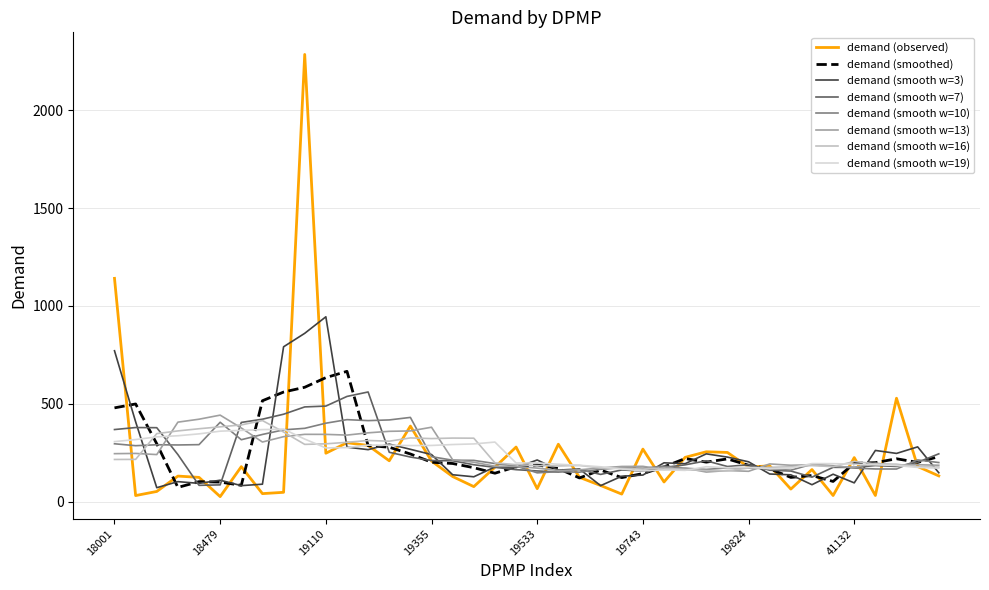

What is the minimum value for demand (smooth w=16)?

156.7